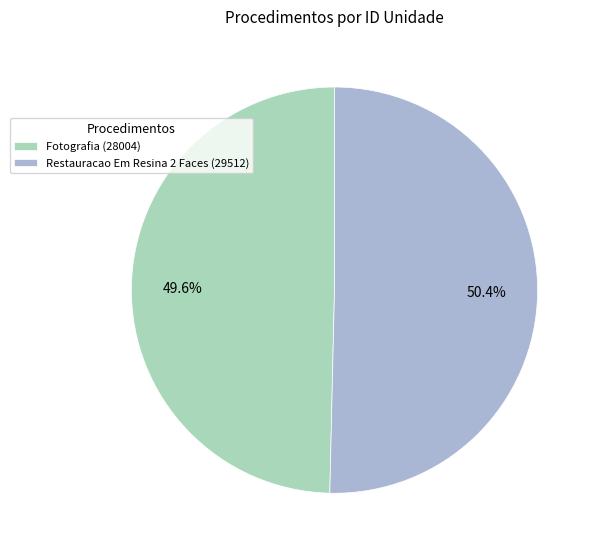

To the nearest percent, what is the combined percentage of Fotografia (28004) and Restauracao Em Resina 2 Faces (29512)?

100%